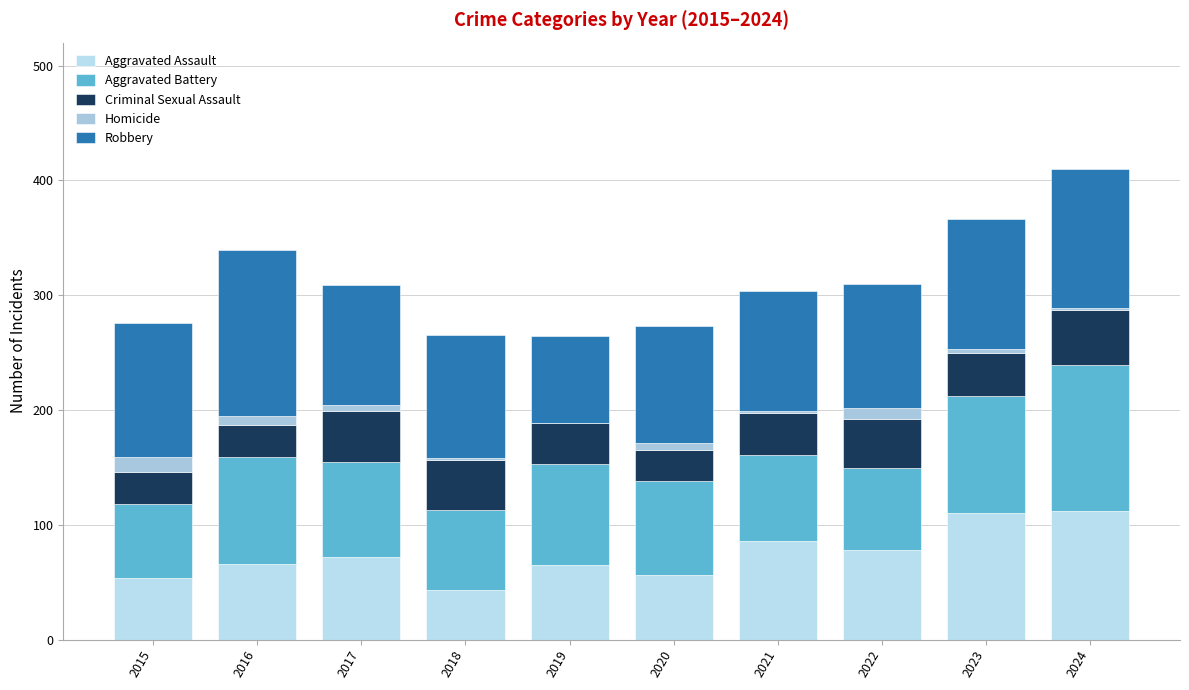

The value of Robbery at 2020 is 102. True or false?

True